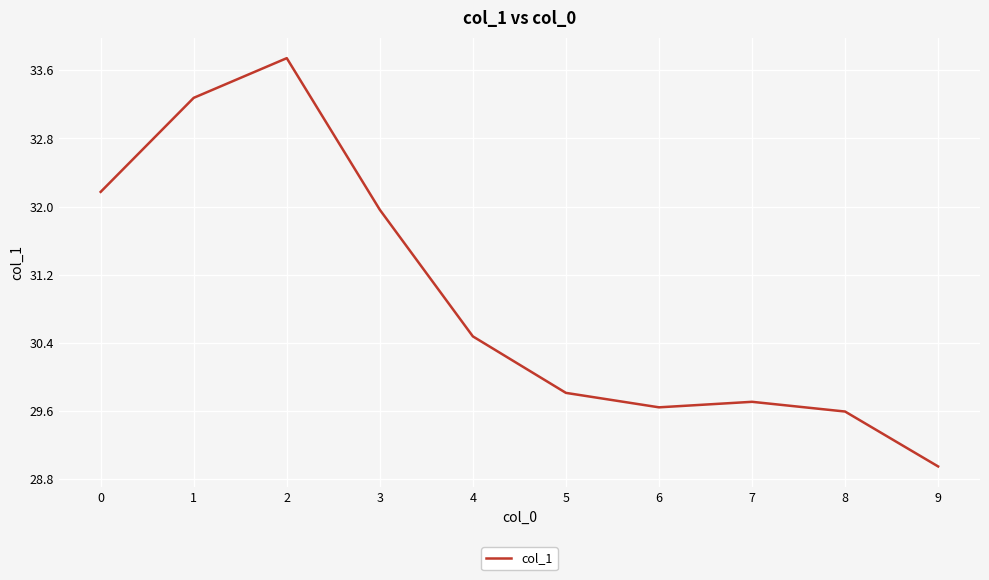

Is it true that the value at 2 is 53.6?

False